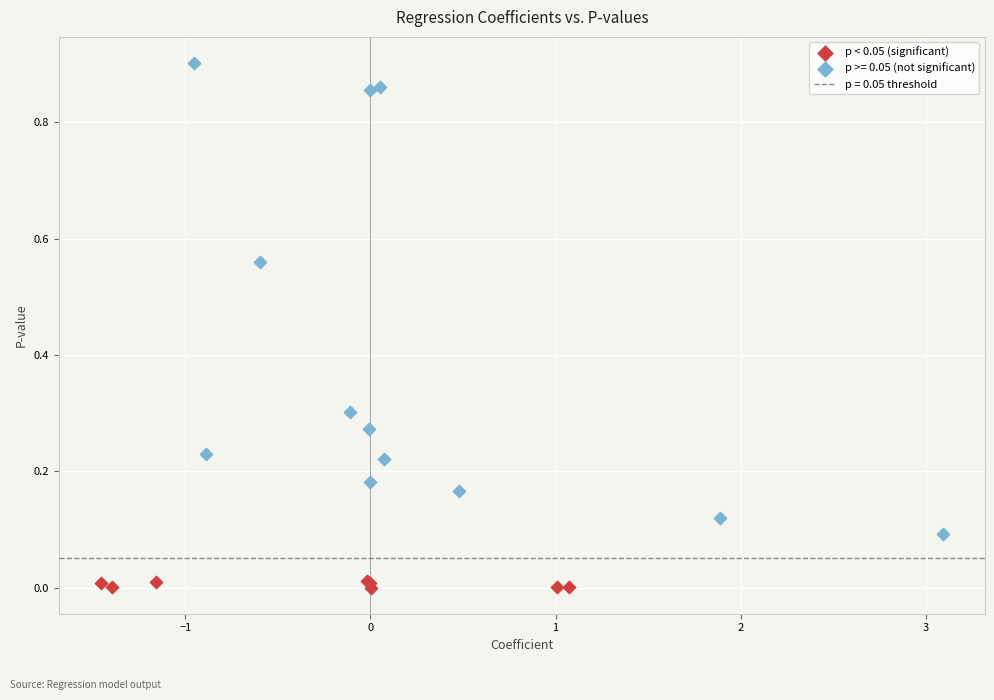

Which series has the widest spread of Y values?

p >= 0.05 (not significant)